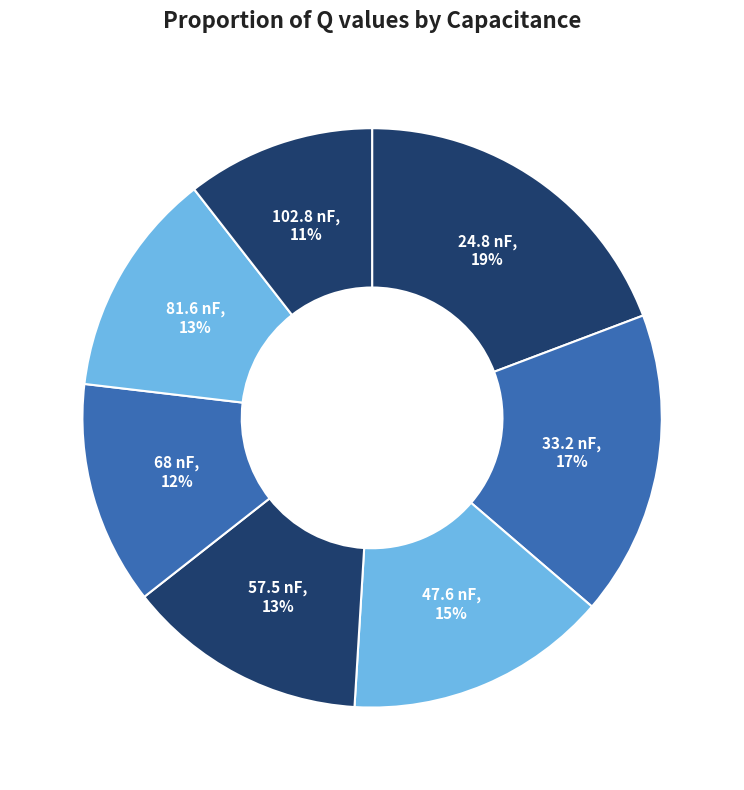

What is the ratio of the value at 33.2 nF to the value at 57.5 nF?

1.3